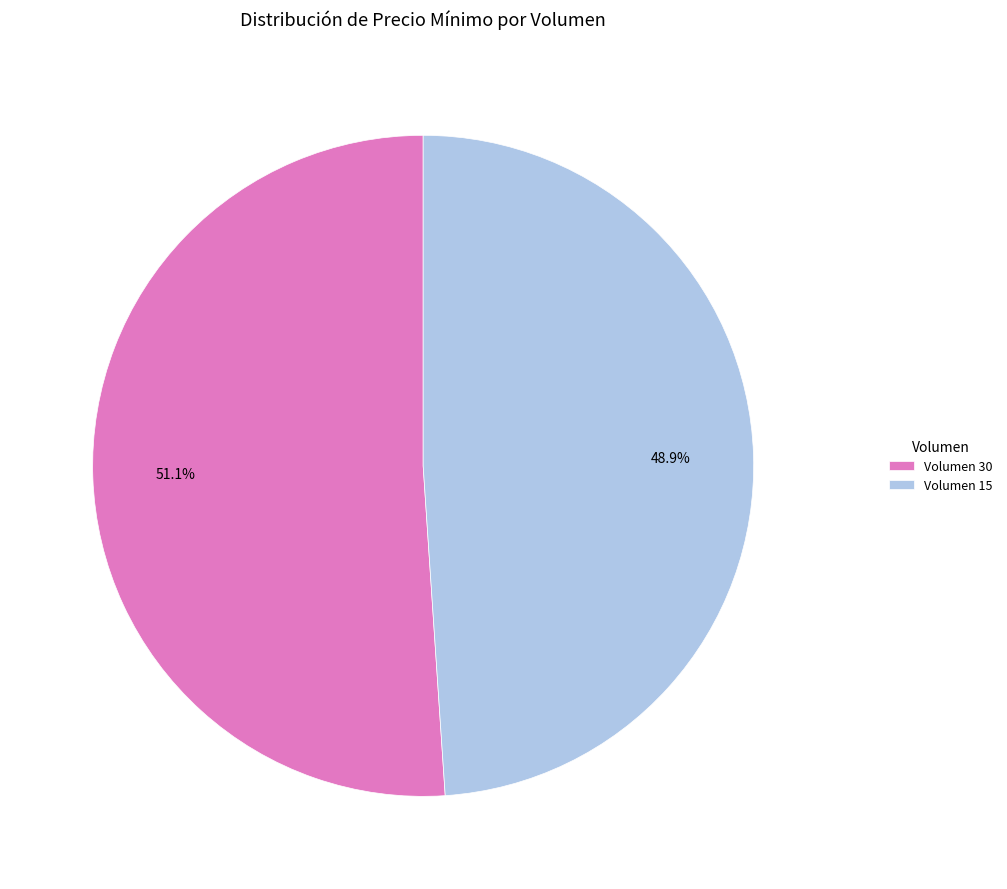

Which category has the biggest portion of the pie?

Volumen 30